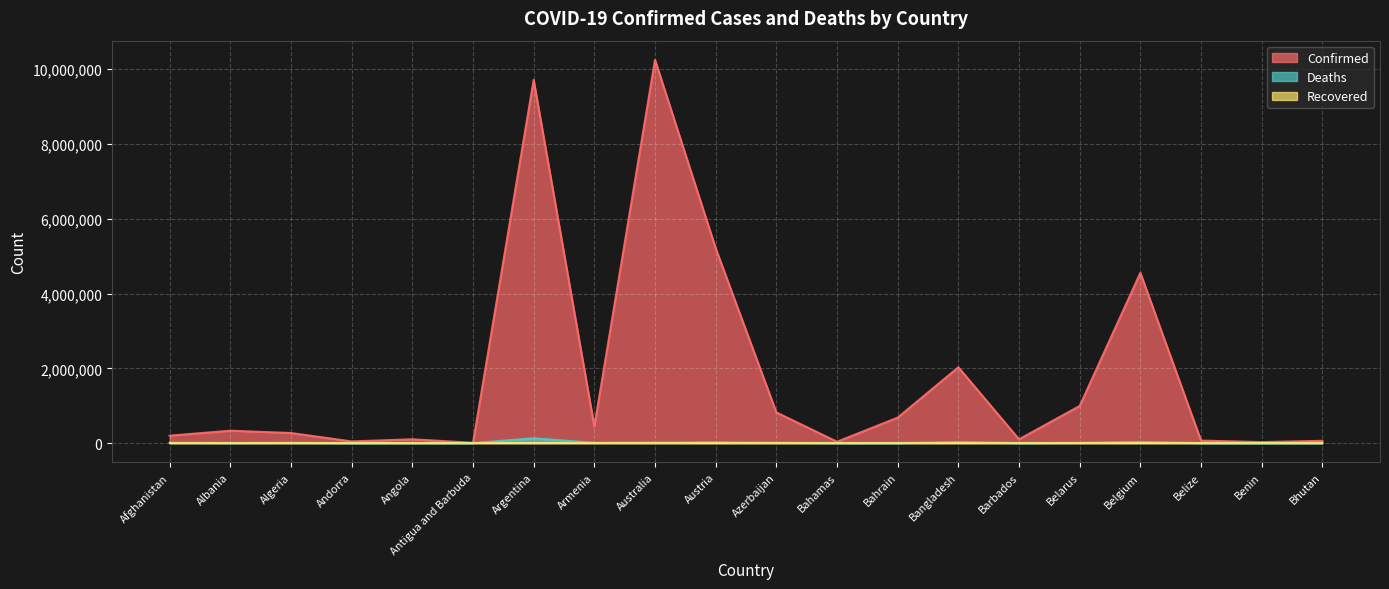

Between Afghanistan and Algeria, which series saw the biggest shift?

Confirmed